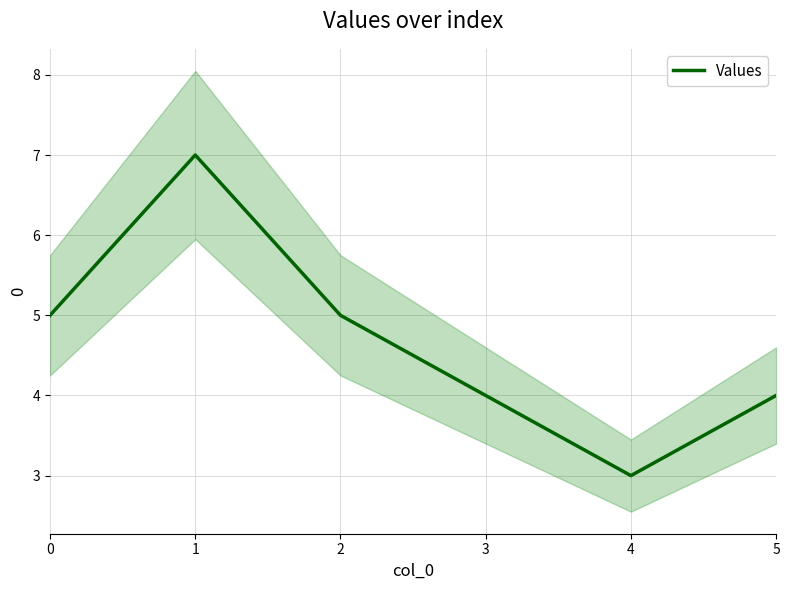

What is the change in value from 1 to 3?

-3